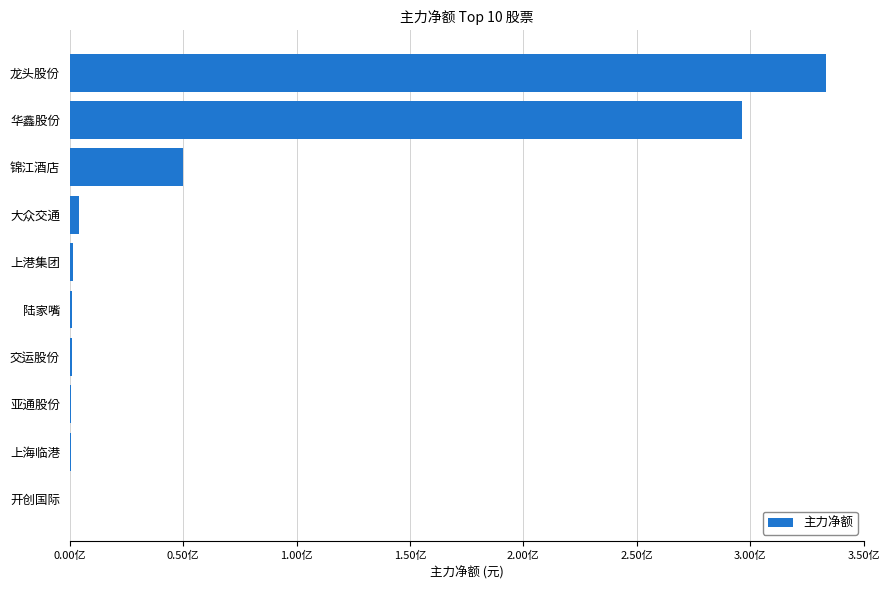

Count the number of data series in this chart.

1